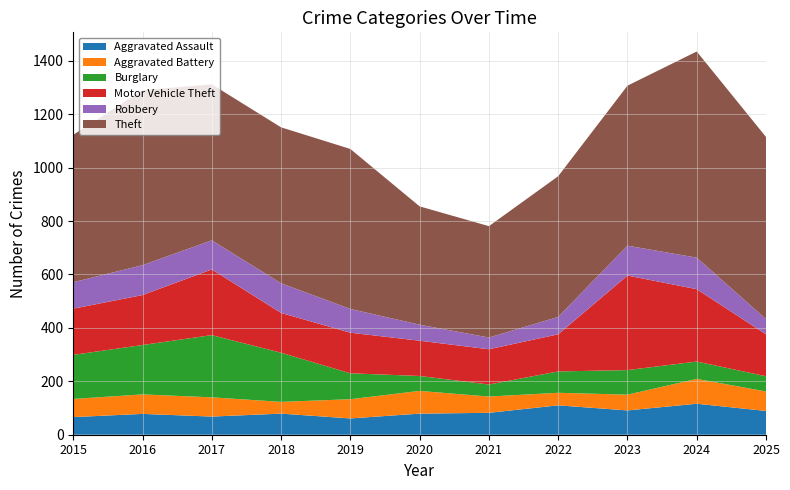

Reading left to right, extract all data points from this chart.

Aggravated Assault: 66	78	68	79	61	79	82	110	91	116	89
Aggravated Battery: 68	73	72	44	72	85	61	47	59	93	73
Burglary: 165	185	233	184	97	56	45	80	92	65	57
Motor Vehicle Theft: 173	187	246	149	152	132	132	139	354	271	157
Robbery: 99	112	109	111	89	60	44	65	112	118	57
Theft: 552	655	584	584	599	443	417	527	599	772	682